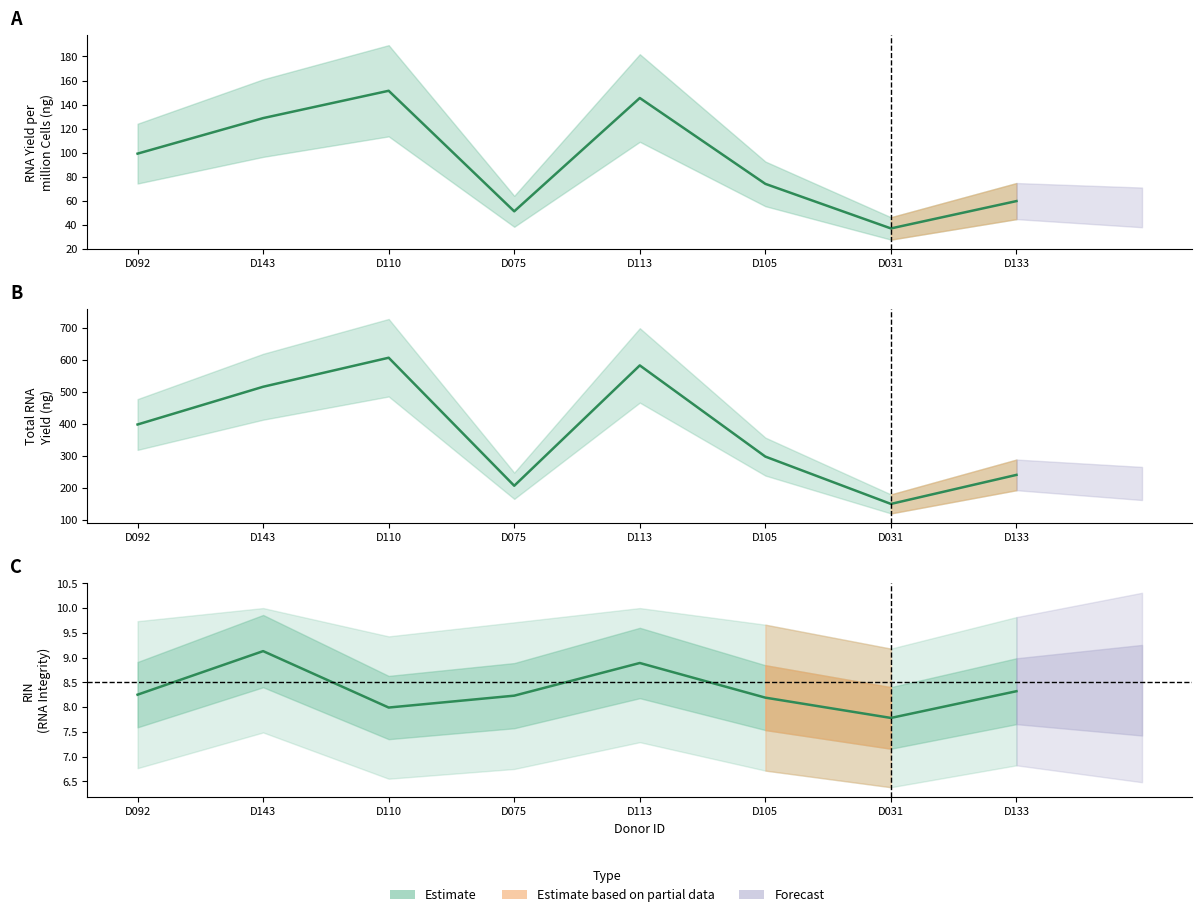

At which category does RNA Yield per million Cells (ng) reach its first local peak?

D110